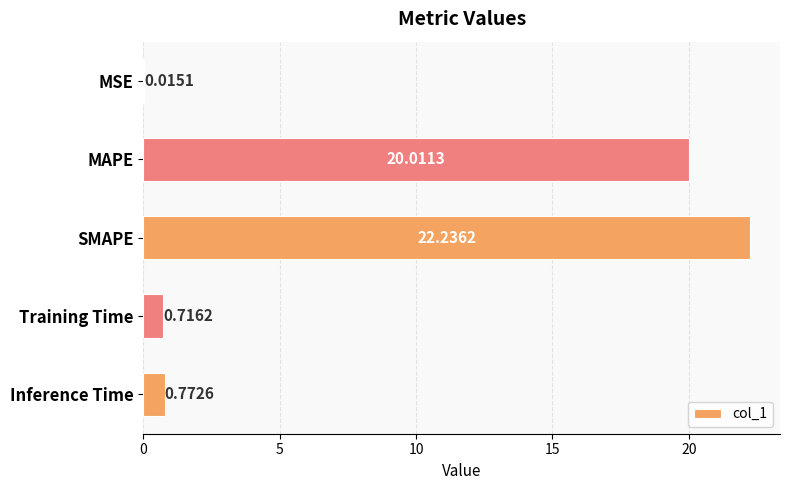

What is the sum of all values?

43.8